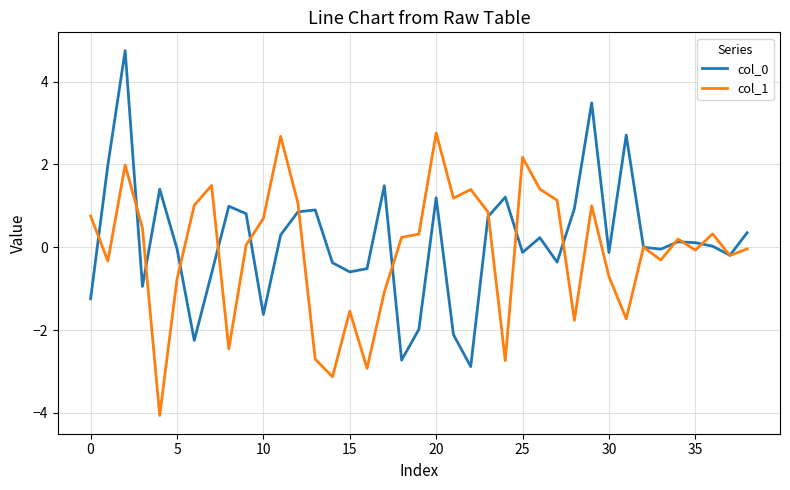

What is the minimum value for col_0?

-2.9